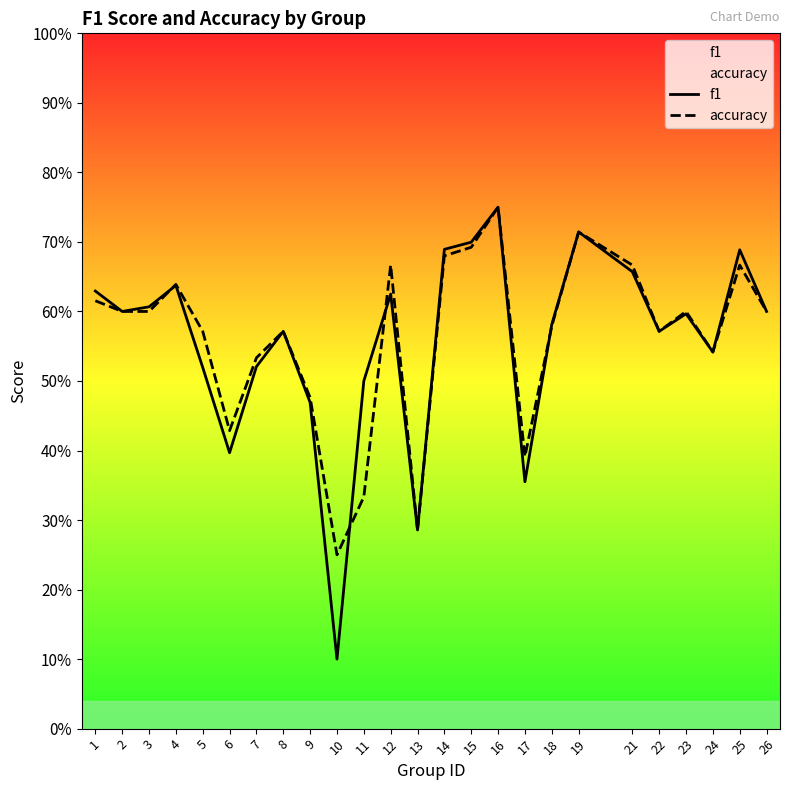

Where is the first local maximum for f1?

4